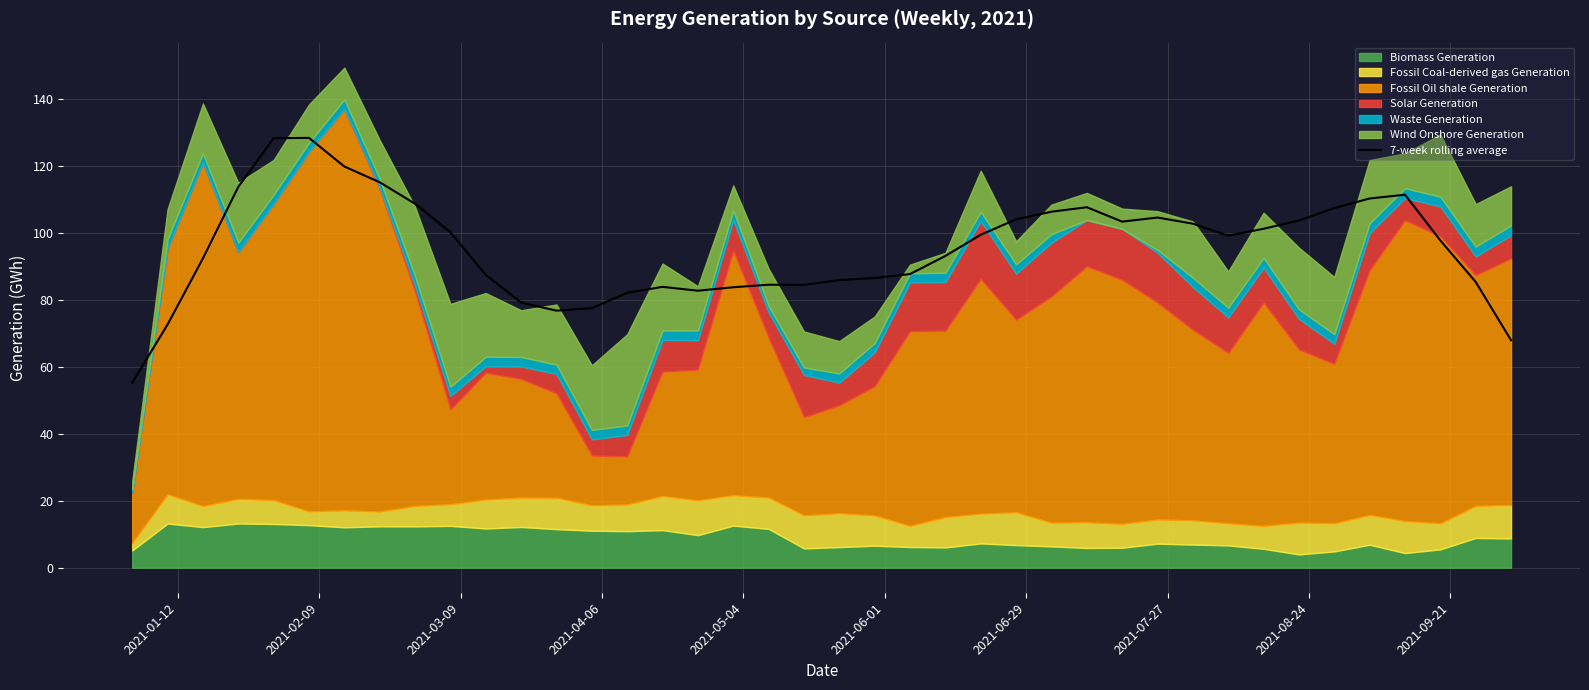

Reading right to left, what are all the values shown in this chart?

67.9	85.3	97.7	111.4	110.2	107.4	103.7	101.2	99.1	102.7	104.5	103.3	107.6	106.3	104.0	99.4	93.1	87.7	86.5	85.9	84.4	84.5	83.7	82.7	83.8	82.1	77.5	76.7	79.2	87.4	100.1	108.7	115.1	119.8	128.3	128.2	113.7	92.4	72.6	55.2